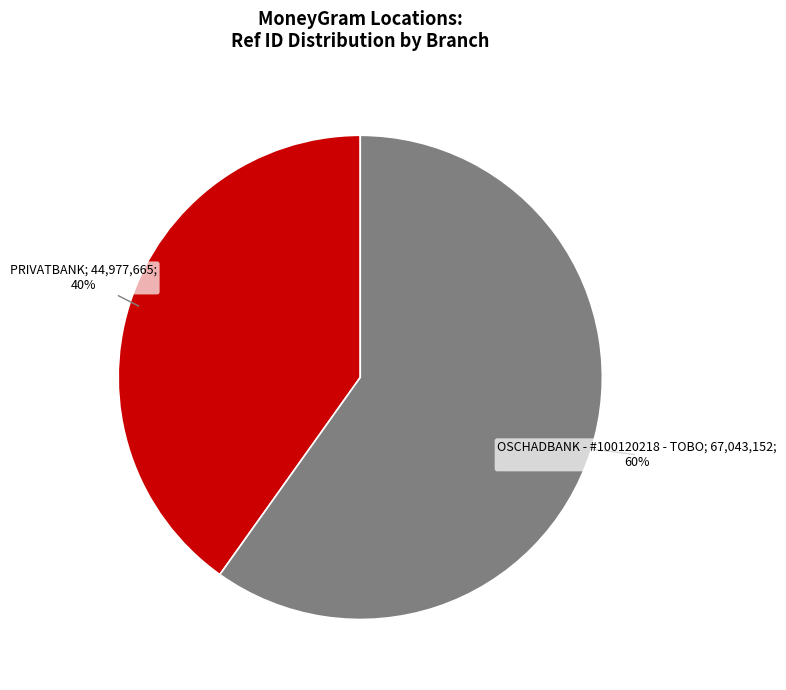

To the nearest percent, what is the difference between the largest and smallest slice percentages?

20%